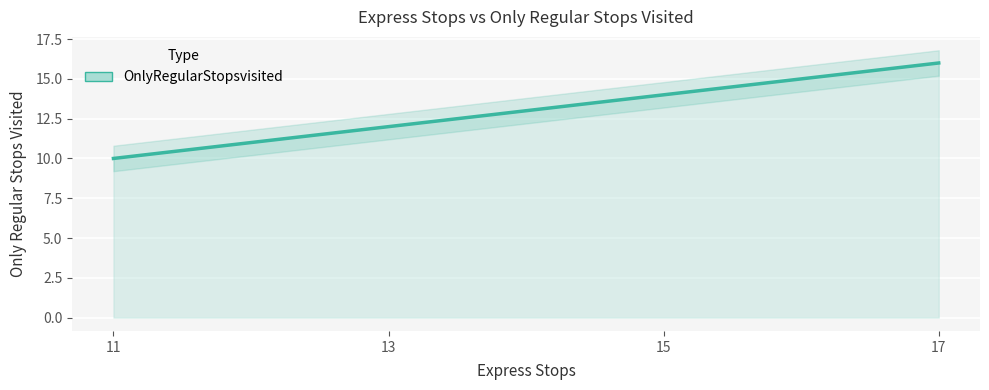

Rank the categories by value from lowest to highest.

11, 13, 15, 17